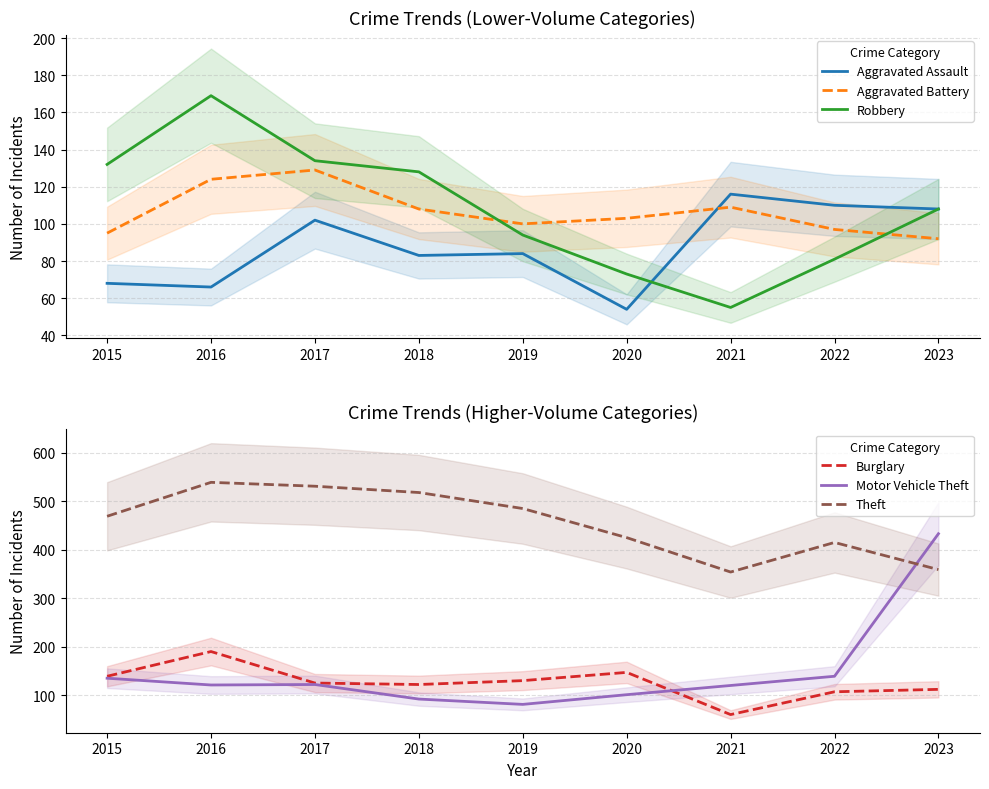

Rank the series by their maximum value, from highest to lowest.

Theft, Motor Vehicle Theft, Burglary, Robbery, Aggravated Battery, Aggravated Assault